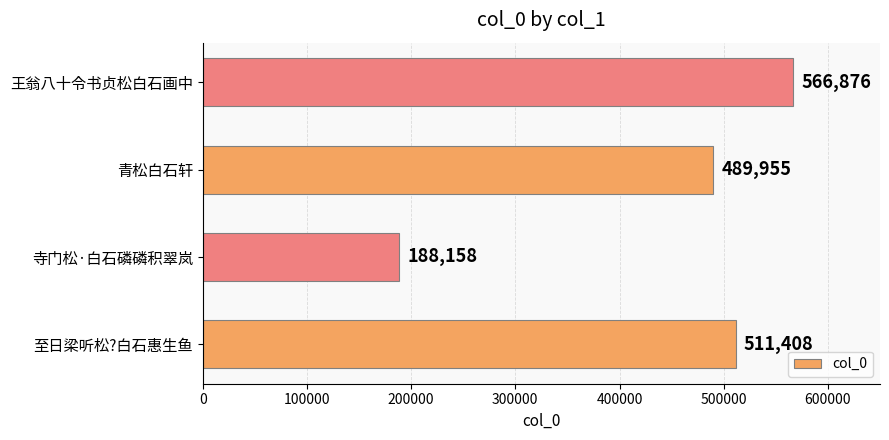

Reading top to bottom, list all the values displayed in this chart.

566876	489955	188158	511408